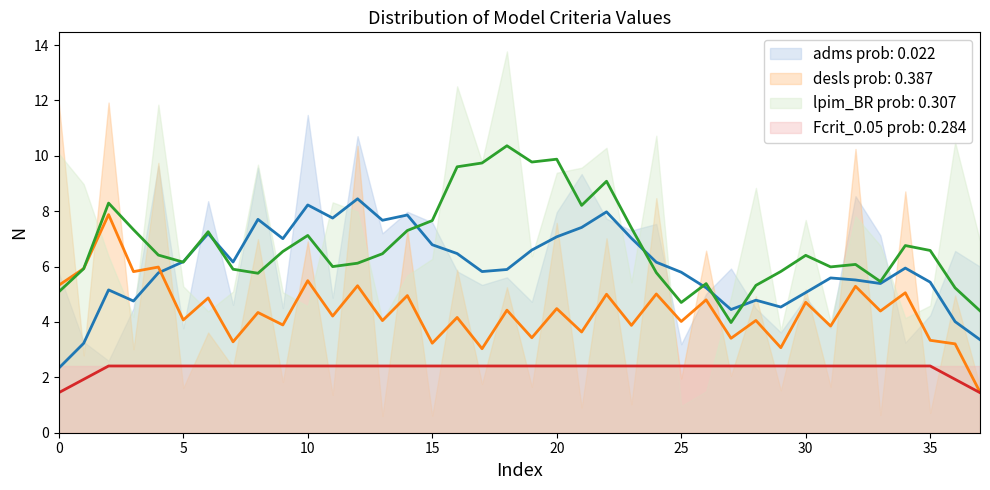

True or false: adms and Fcrit_0.05 cross at least once.

False